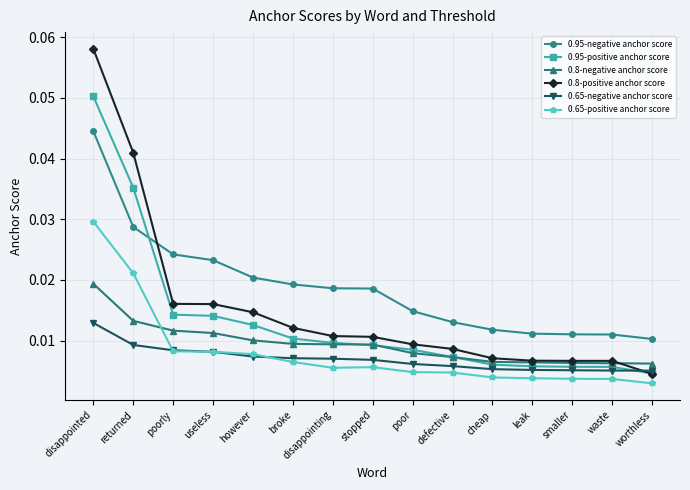

True or false: 0.65-positive anchor score has more than 0 points higher than both neighbors.

True